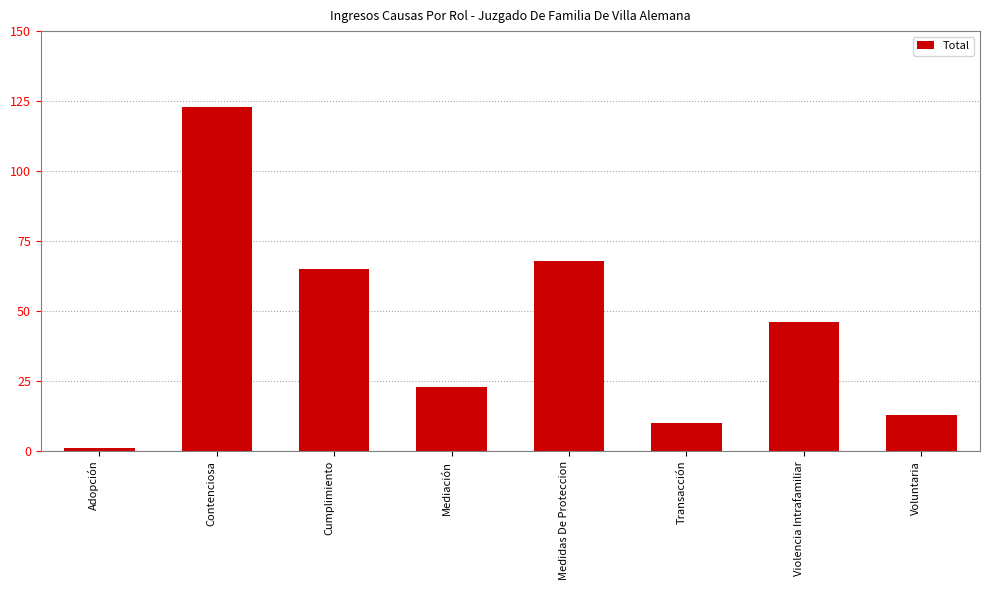

Does the chart contain stacked bars?

No